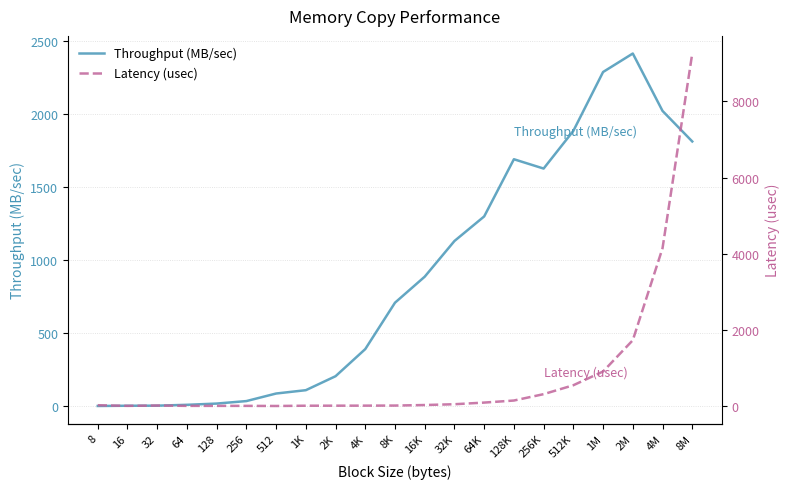

What position from the left is 64K?

14